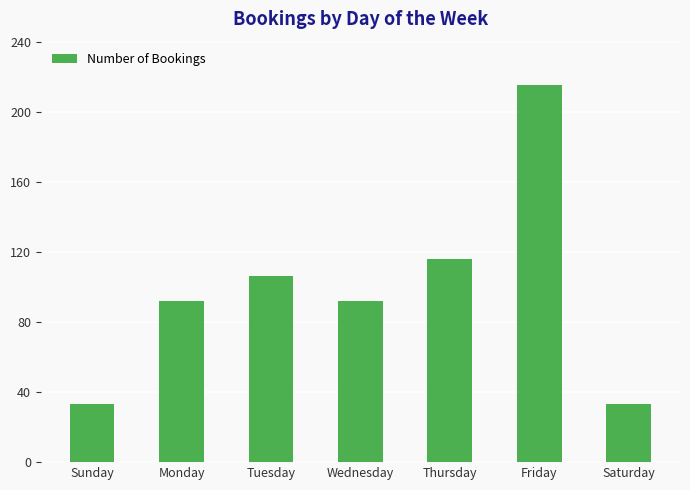

What is the value of the 6th bar from the left?

215